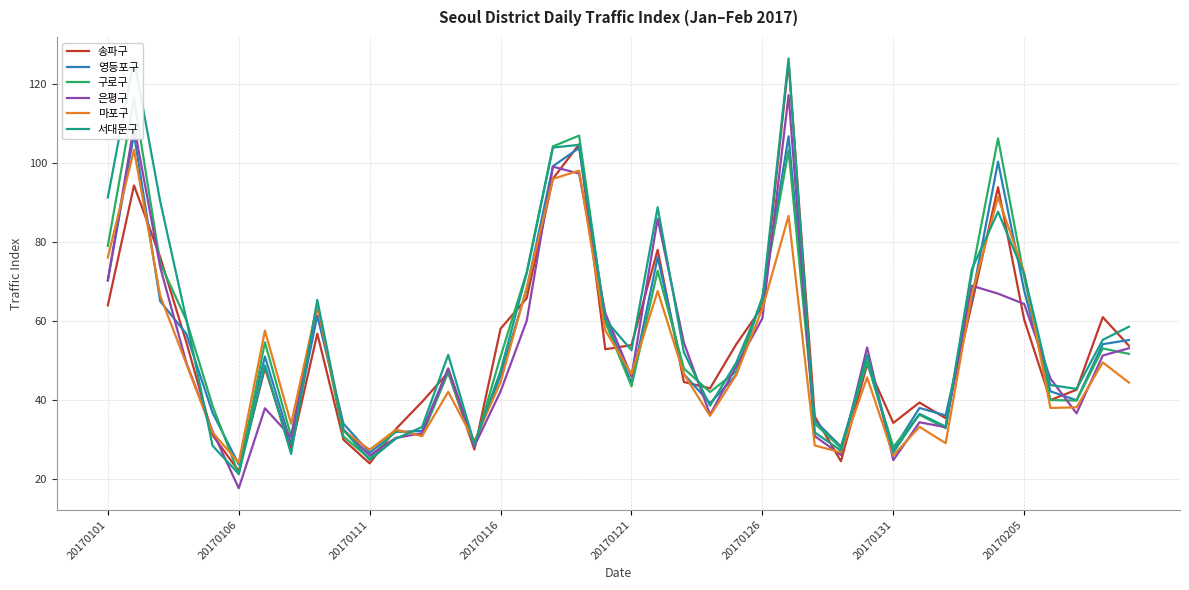

Which category has the lowest value in the 서대문구 series?

20170106